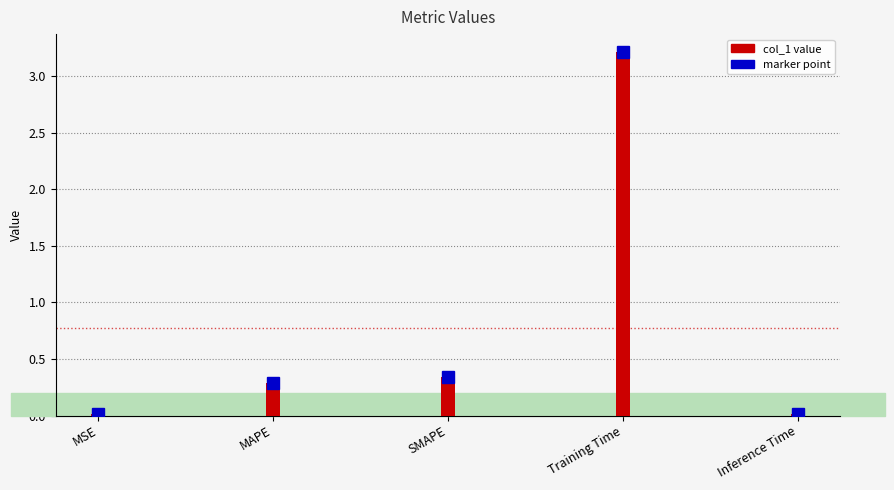

What is the label of the 5th bar from the right?

MSE